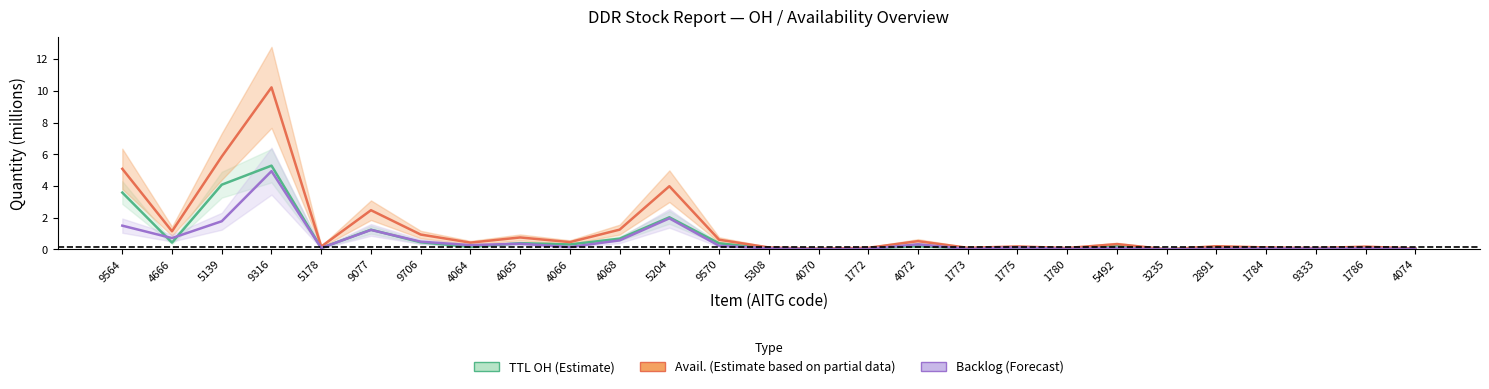

What is the label of the 8th point from the left?

4064